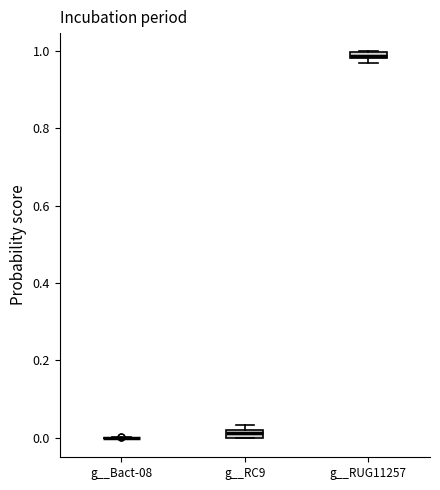

Where is the lower edge of the box for g__RUG11257 on the y-axis? The values are not printed on the chart, so give them approximately, as read against the axis.

0.98